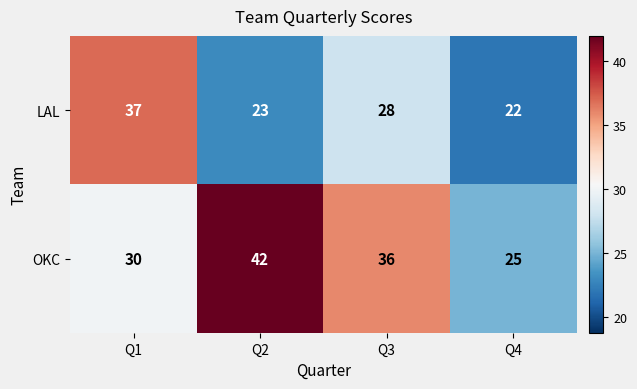

Which category has the lowest value across all series?

Q4